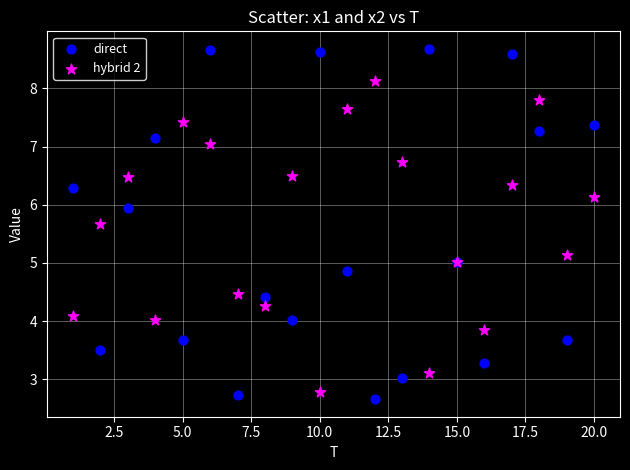

Which series has the widest spread of Y values?

direct